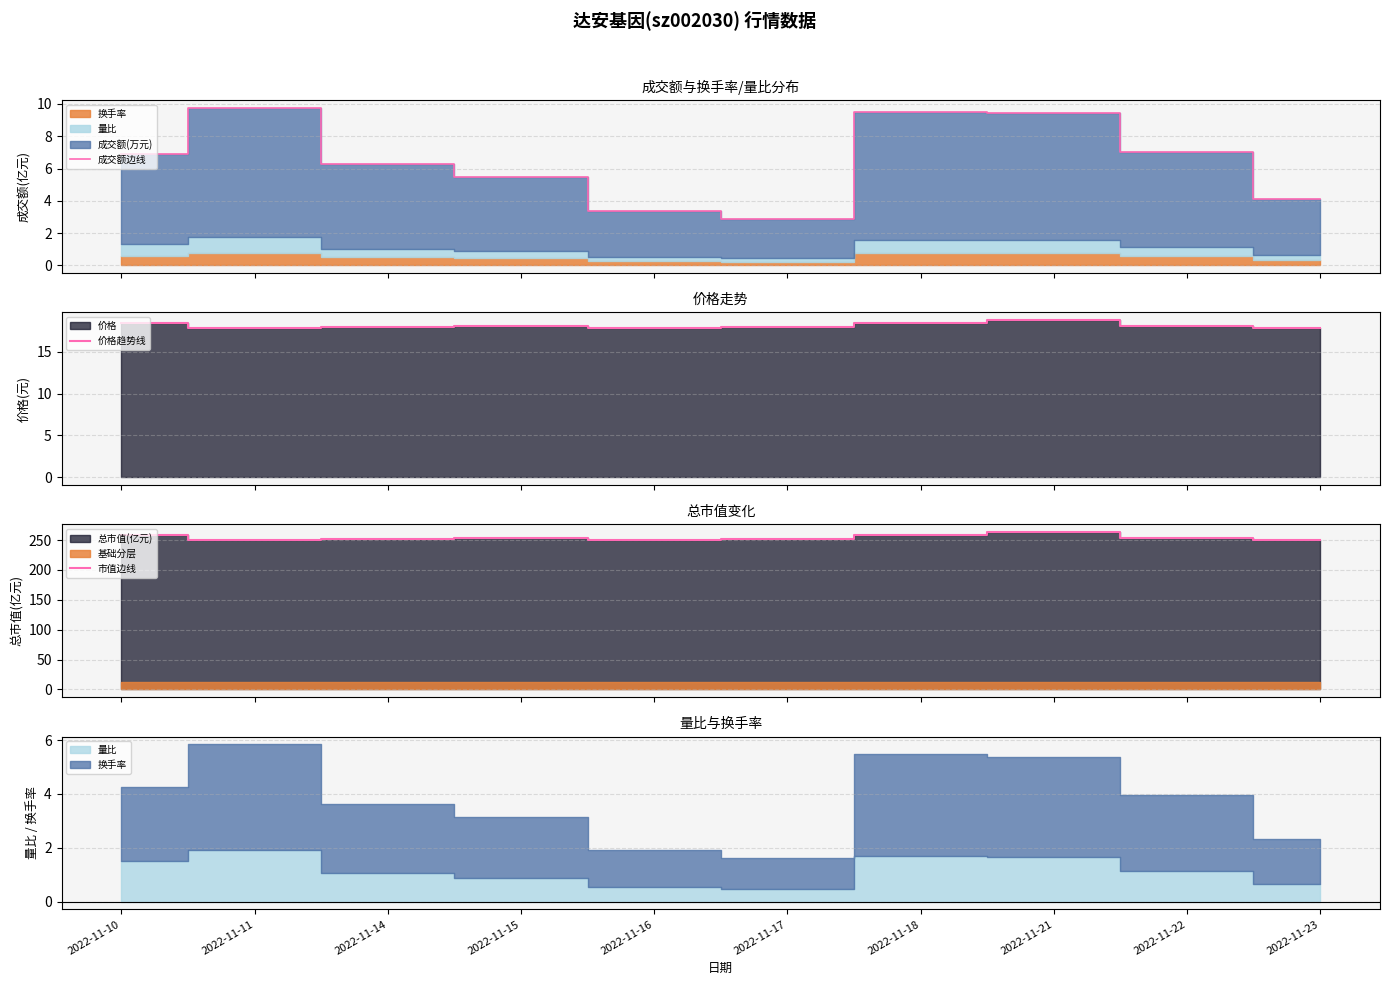

What is the difference between the 价格趋势线 values at 2022-11-17 and 2022-11-14?

0.1